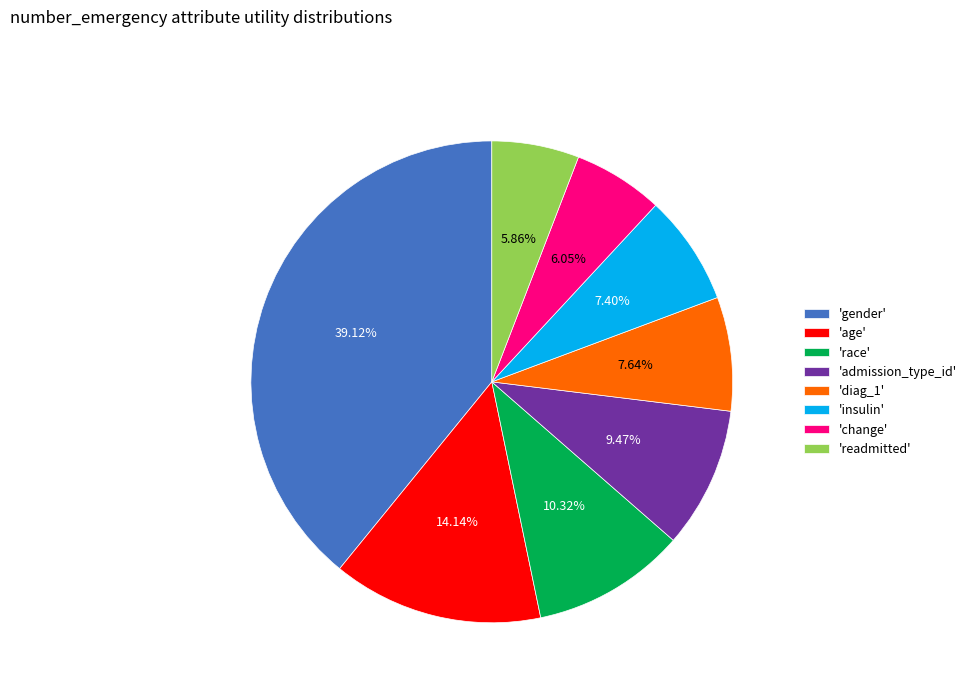

Which has a higher value, 'age' or 'diag_1'?

'age'